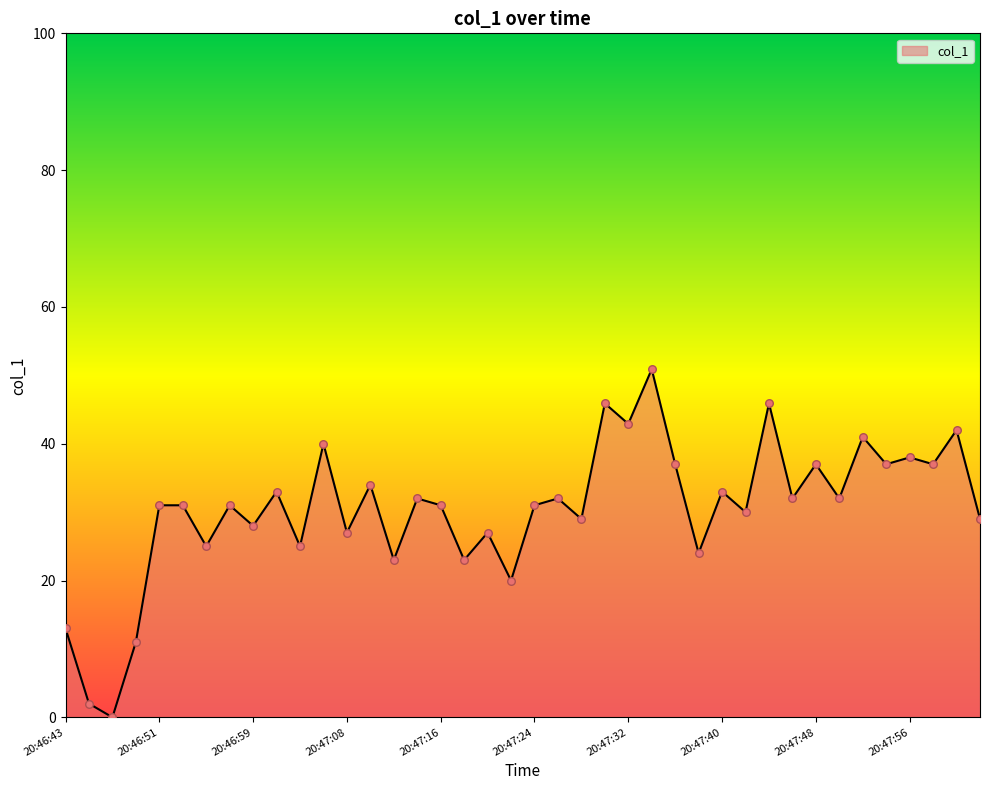

What is the difference between the maximum and minimum values?

50.9